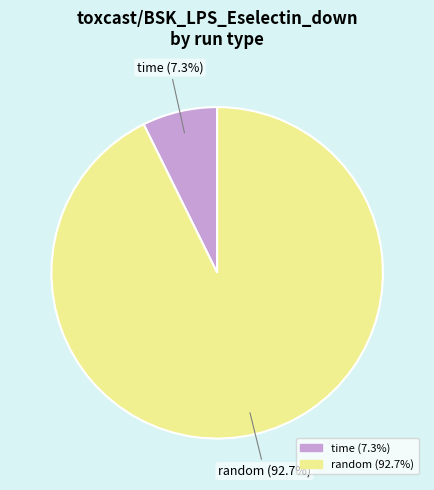

Which slice is the smallest?

time